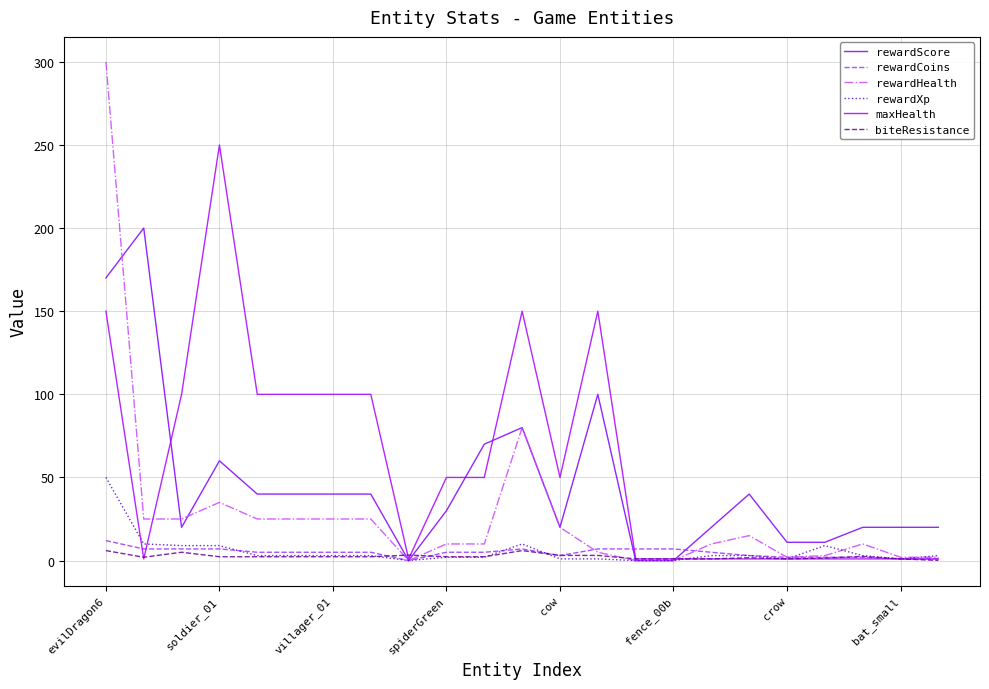

Count the number of data series in this chart.

6